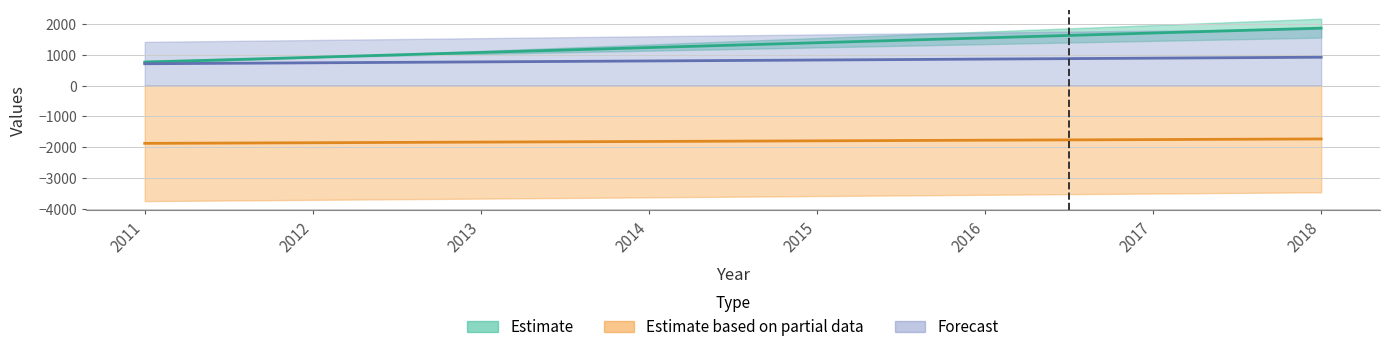

The Row2 series shows -1791.0 at 2015. True or false?

True